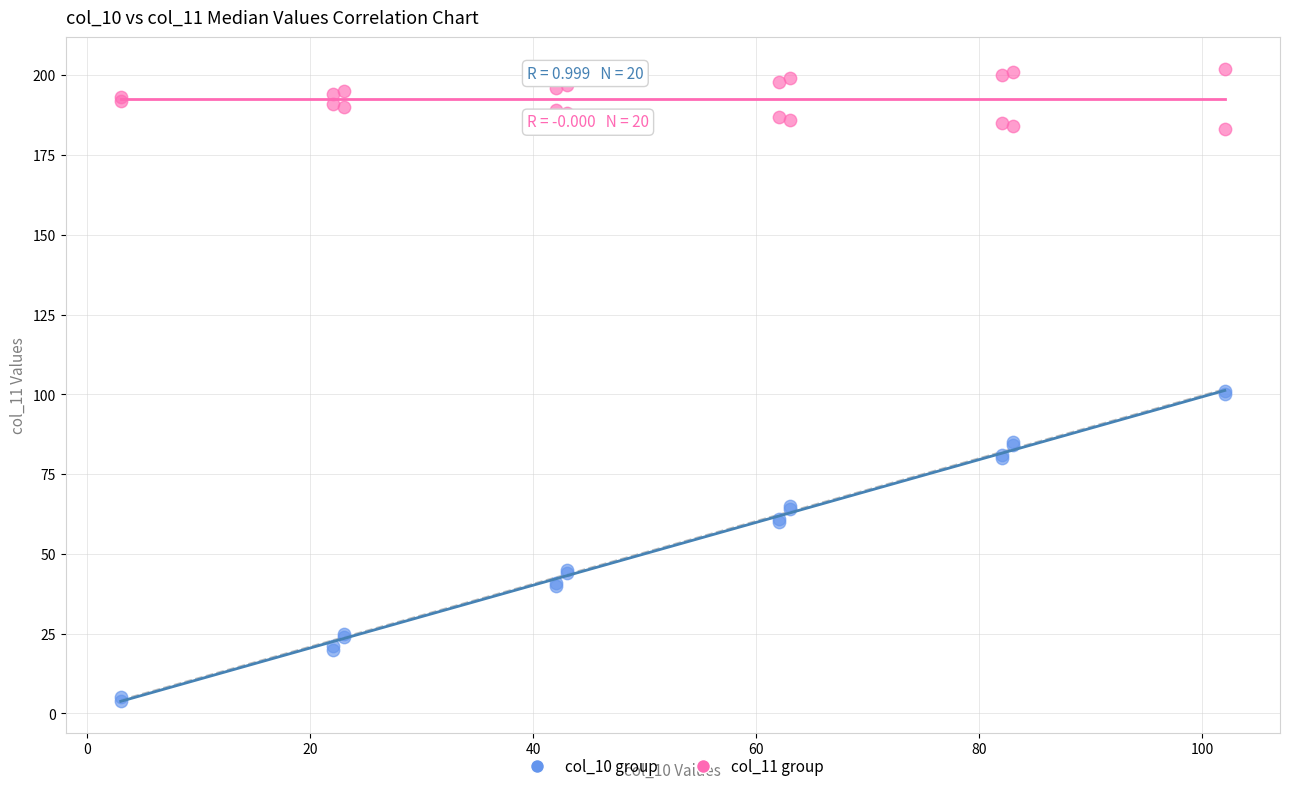

Which series has the widest spread of Y values?

col_10 group